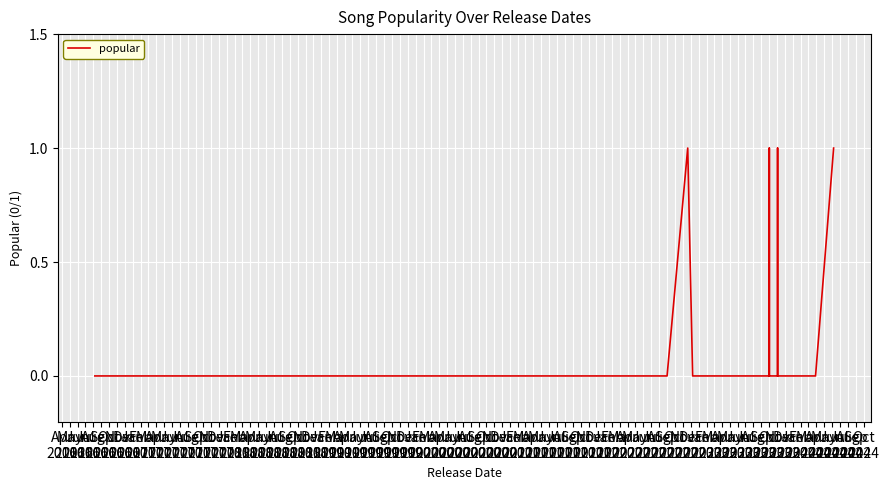

Between Jun
2016 and Oct
2016, which is larger?

Jun
2016